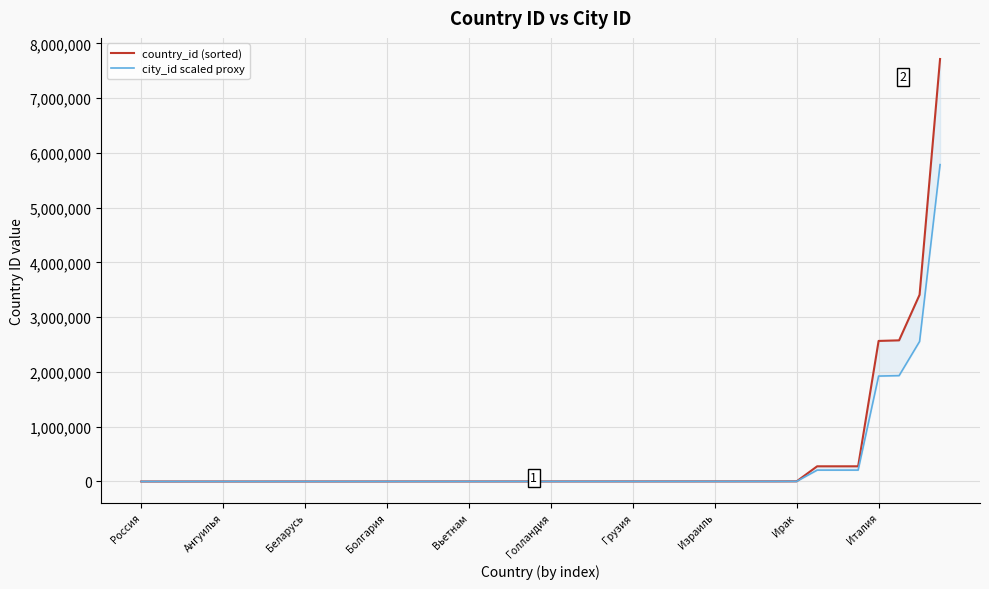

Rank the series by their average value, from highest to lowest.

country_id (sorted), city_id scaled proxy